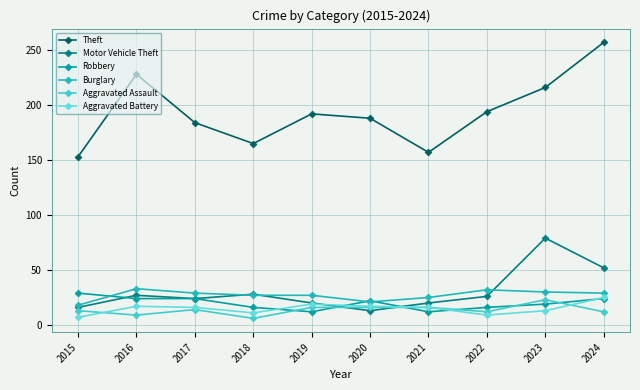

What are all the series names shown in the legend?

Theft, Motor Vehicle Theft, Robbery, Burglary, Aggravated Assault, Aggravated Battery